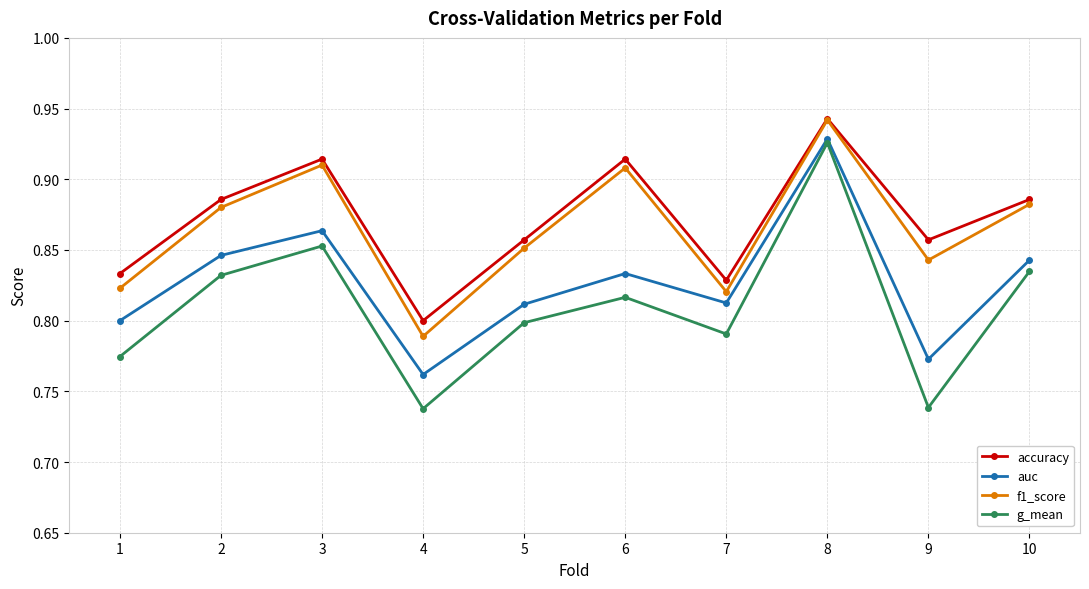

What is the total value across all series at 5?

3.3